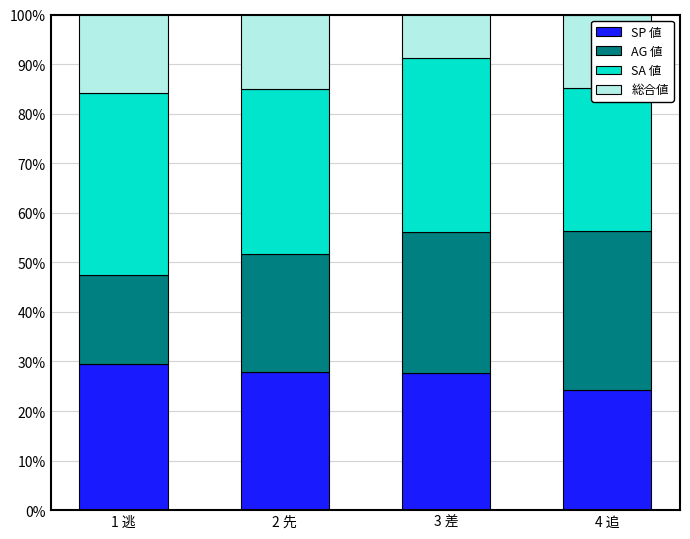

Where is AG 値 nearest to the value 25?

2 先